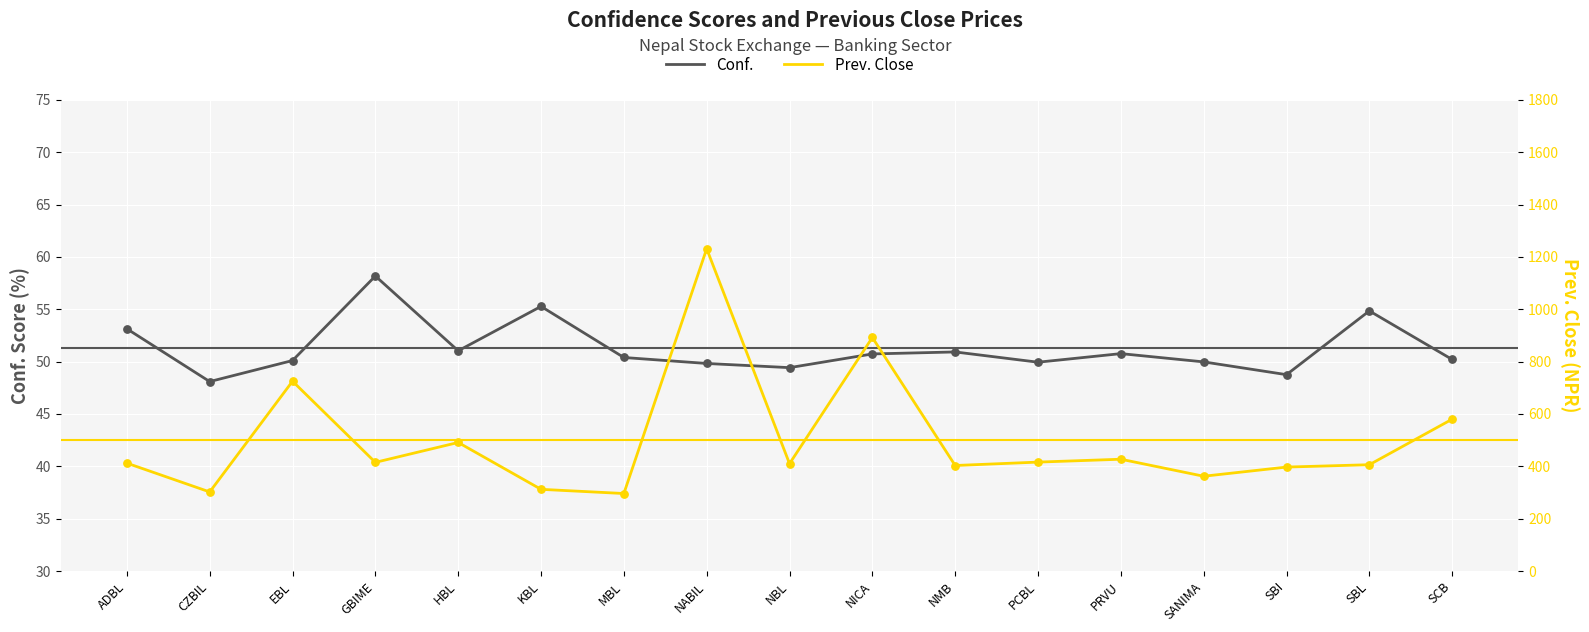

Which series contains the highest Y value?

Prev. Close